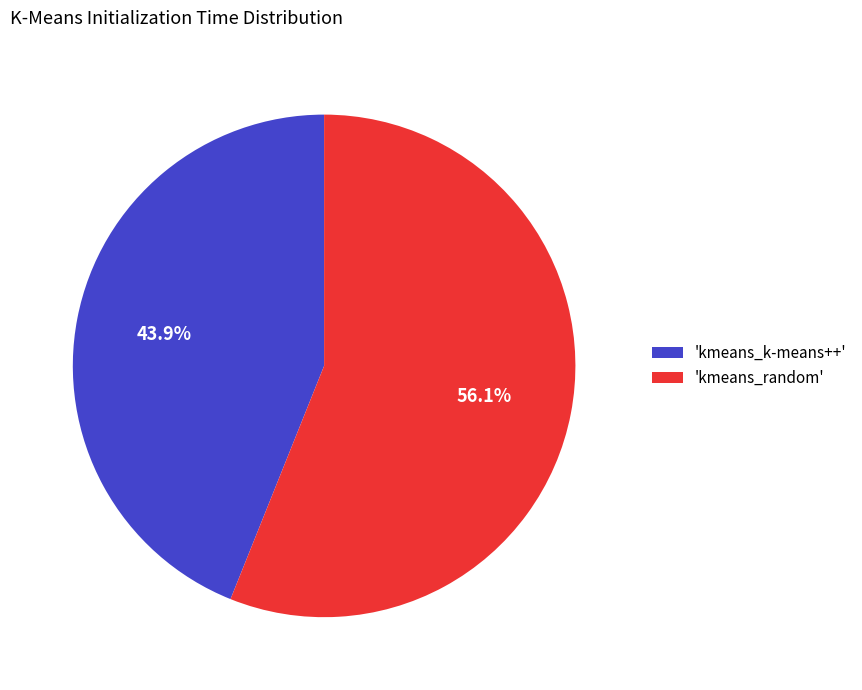

Which category has the biggest portion of the pie?

'kmeans_random'